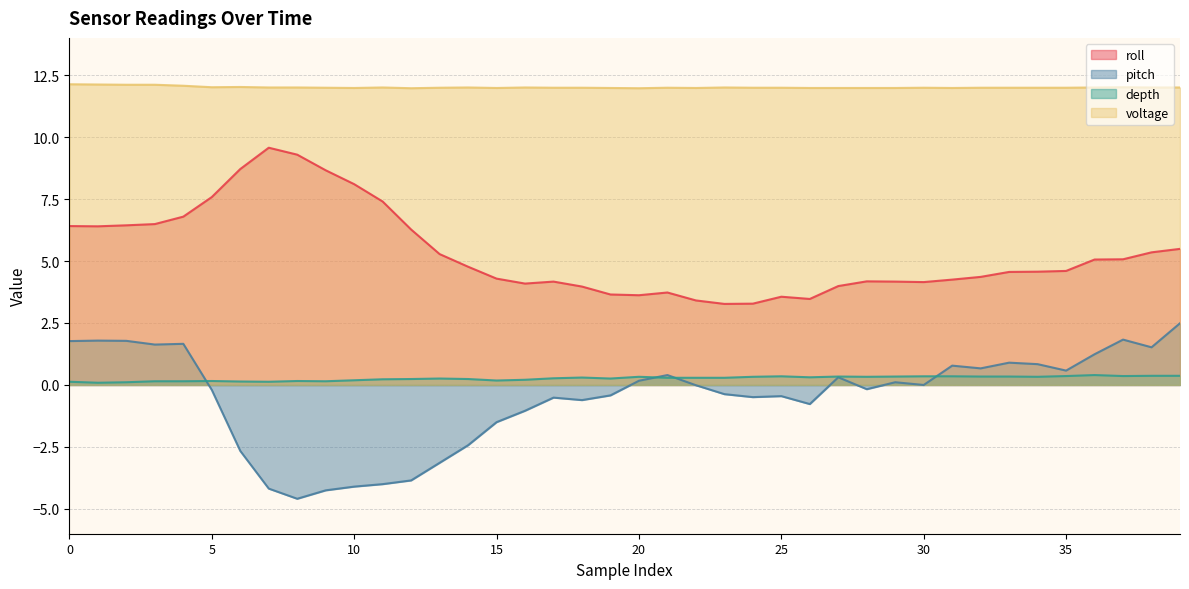

What is the maximum value shown in the chart?

12.1